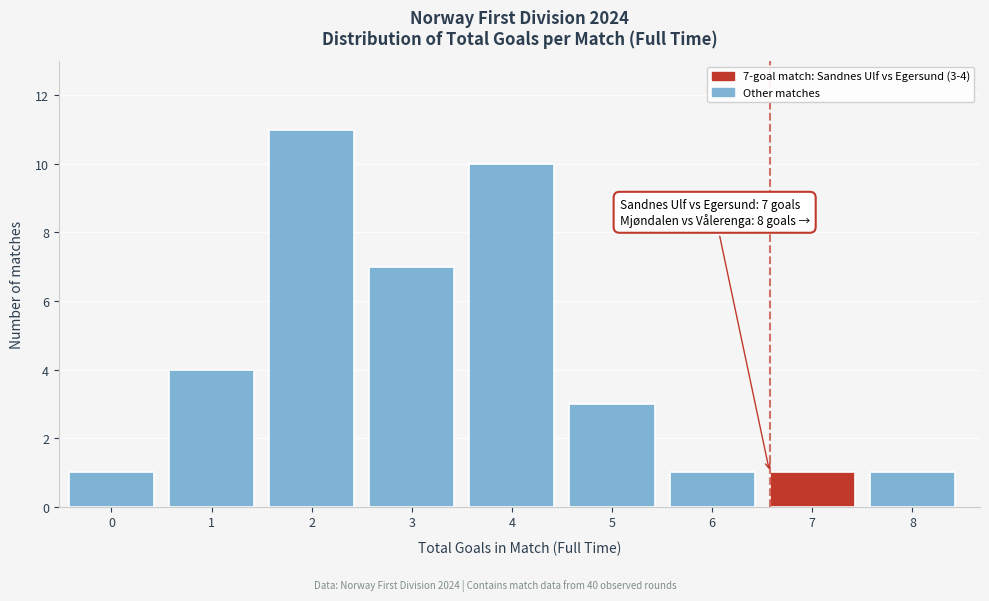

Reading left to right, extract all data points from this chart.

1	4	11	7	10	3	1	1	1